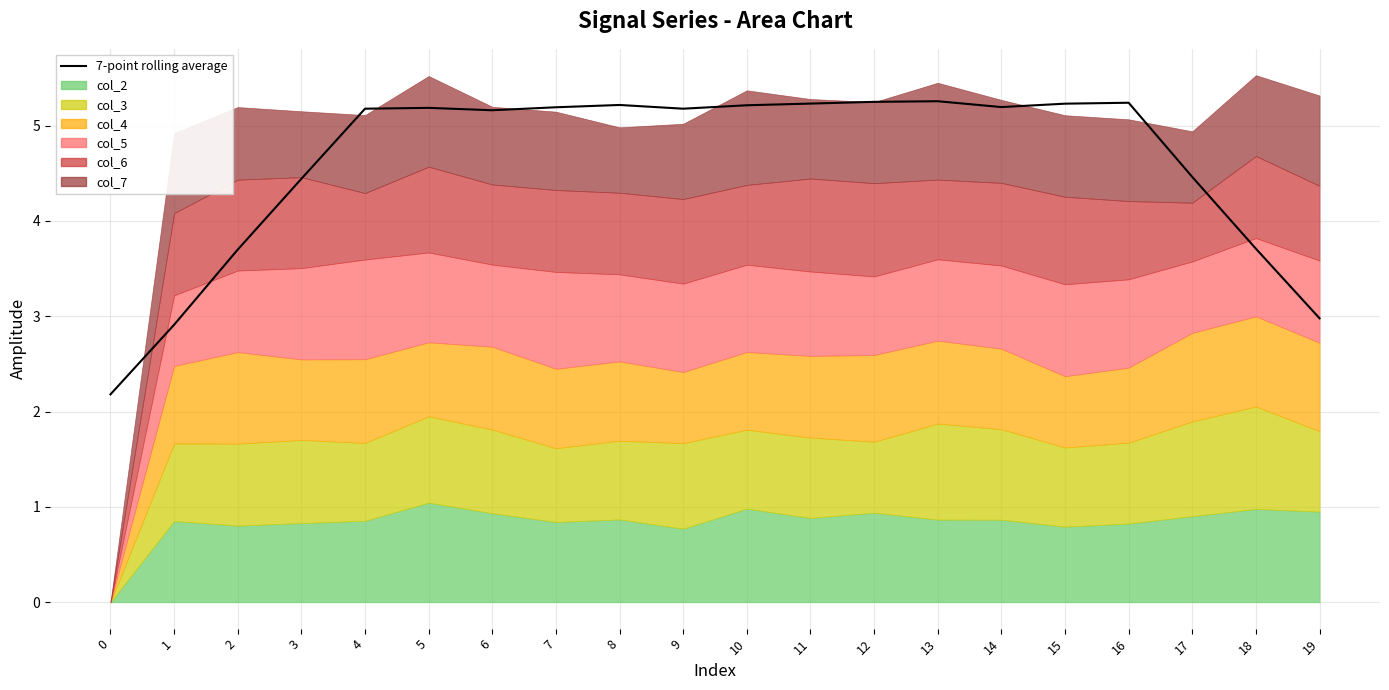

Reading right to left, transcribe all the data shown in this chart.

19=3.0	18=3.7	17=4.5	16=5.2	15=5.2	14=5.2	13=5.3	12=5.2	11=5.2	10=5.2	9=5.2	8=5.2	7=5.2	6=5.2	5=5.2	4=5.2	3=4.4	2=3.7	1=2.9	0=2.2